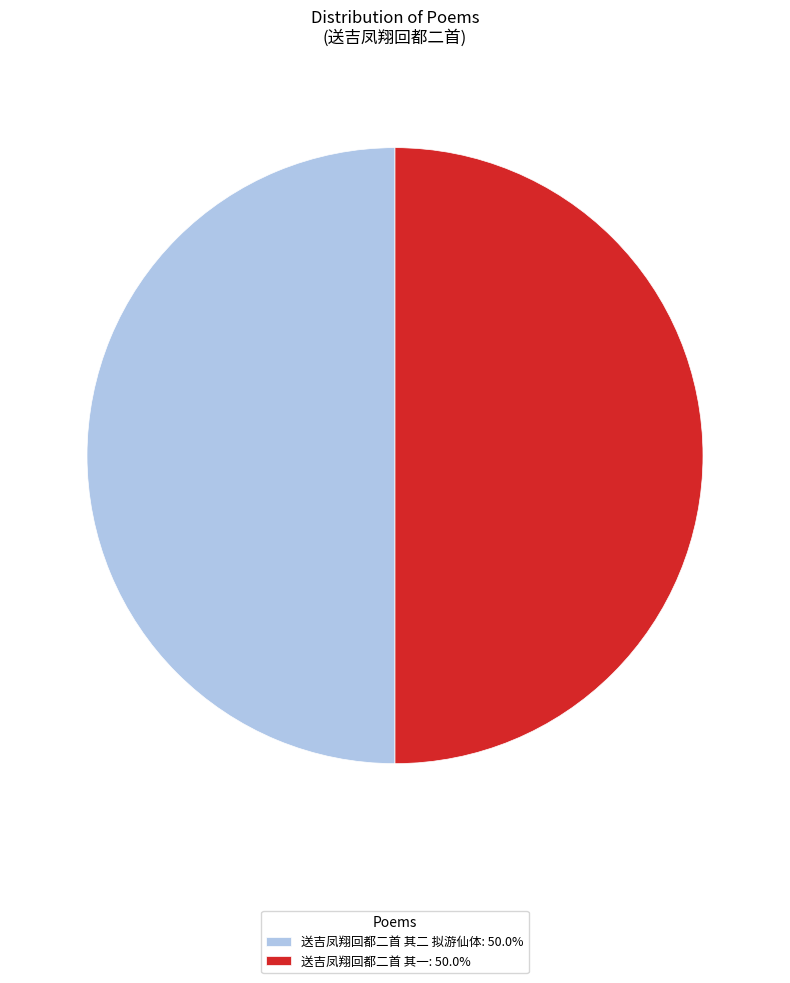

Do 送吉凤翔回都二首 其一 and 送吉凤翔回都二首 其二 拟游仙体 together represent more than half of the pie?

Yes